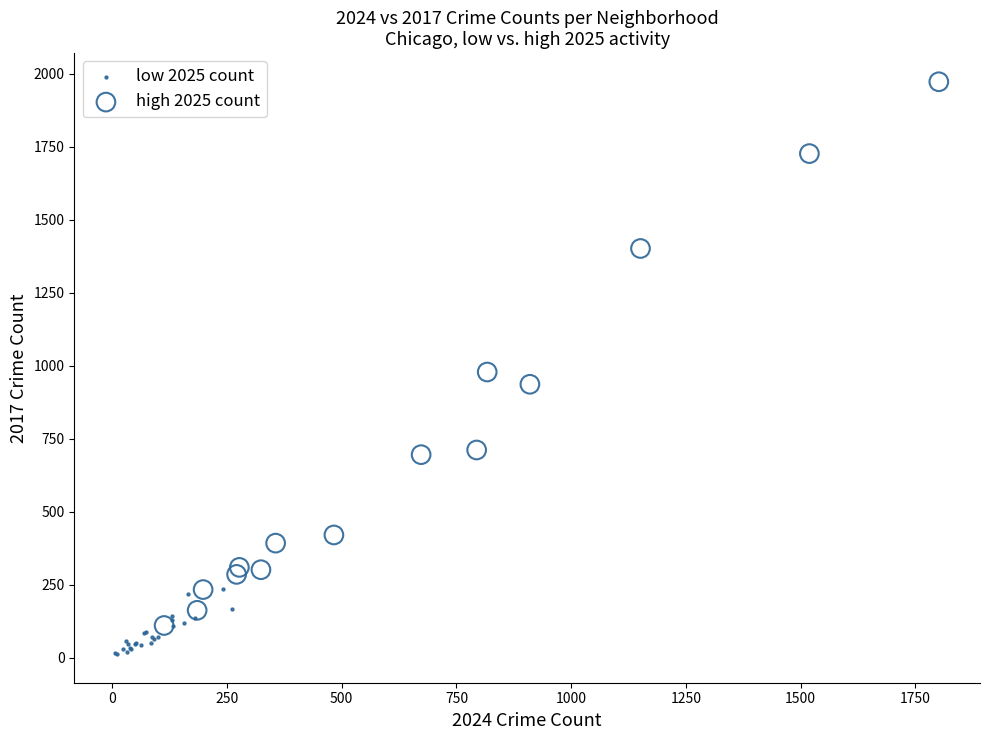

Which series reaches the maximum Y coordinate?

high 2025 count